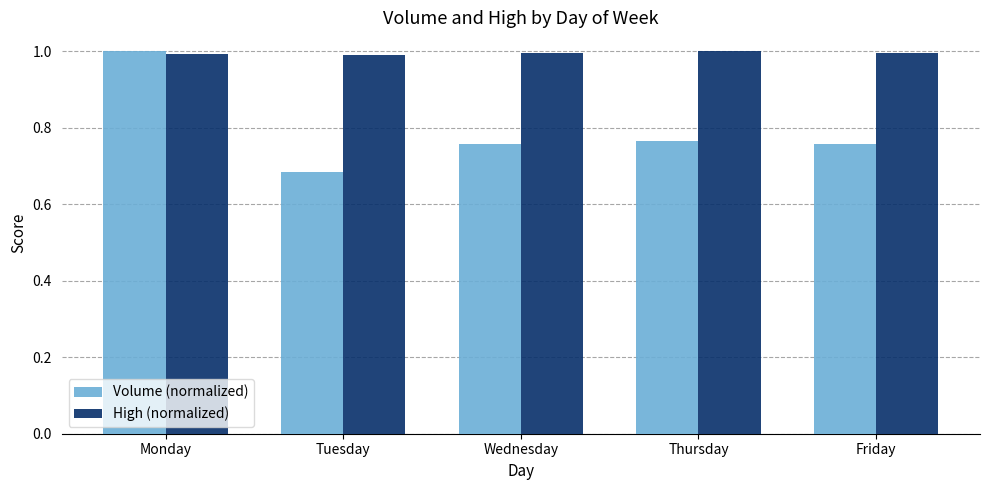

At which label is Volume (normalized) closest to 0?

Tuesday